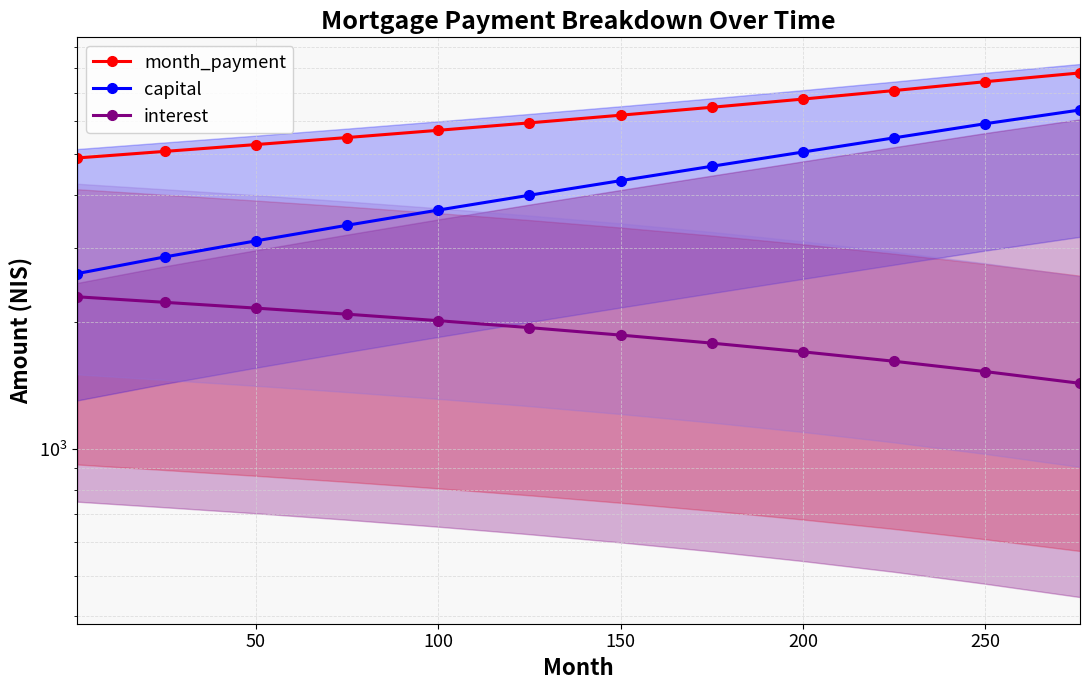

True or false: capital and interest intersect in this chart.

False